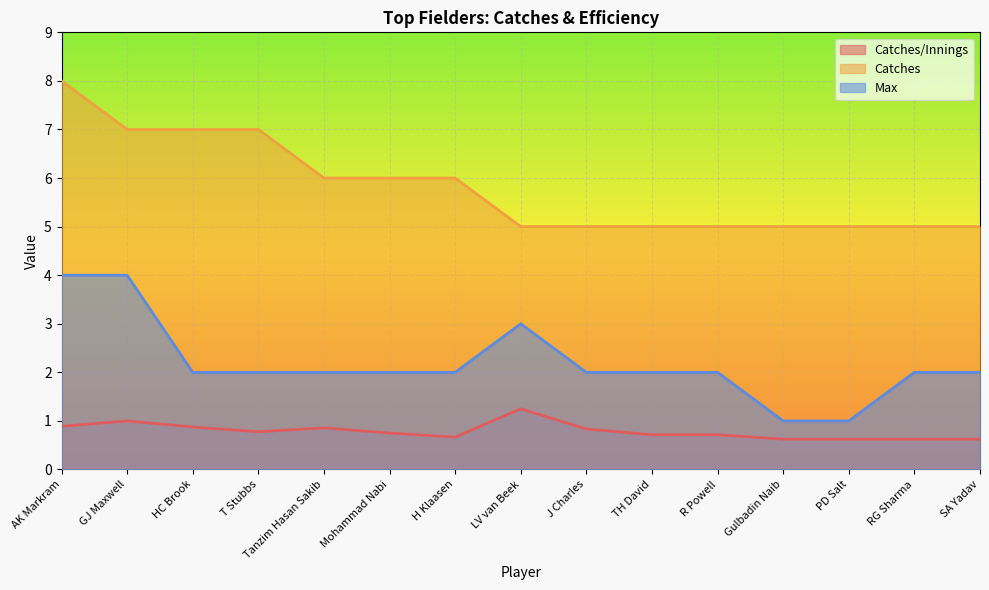

Between Mohammad Nabi and PD Salt, which series saw the biggest shift?

Catches